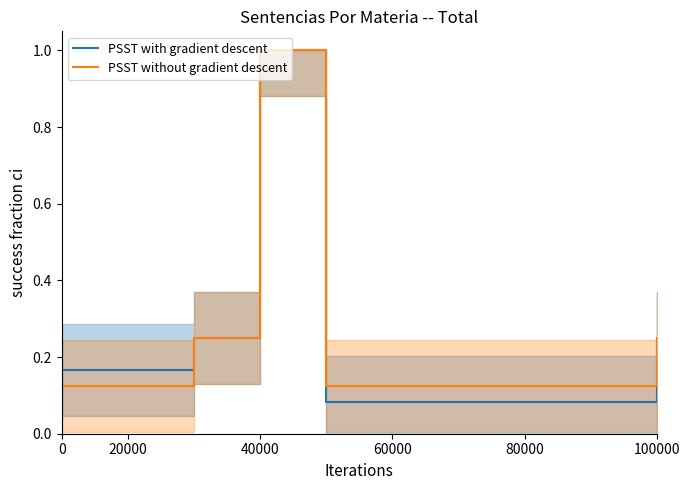

What is the difference between the second highest and second lowest values in the PSST with gradient descent series?

0.2